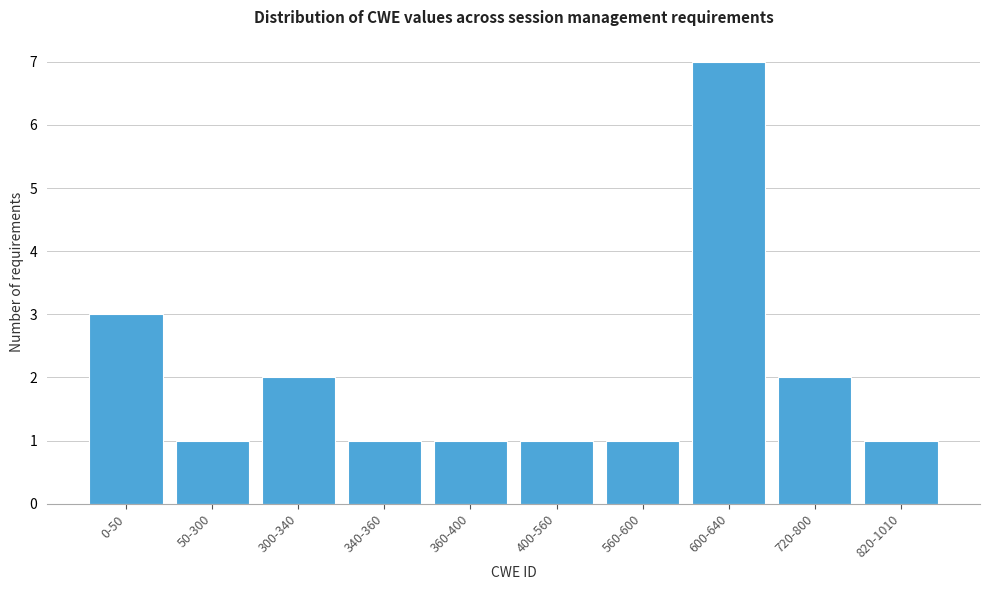

Reading left to right, list all the values displayed in this chart.

0-50=3	50-300=1	300-340=2	340-360=1	360-400=1	400-560=1	560-600=1	600-640=7	720-800=2	820-1010=1